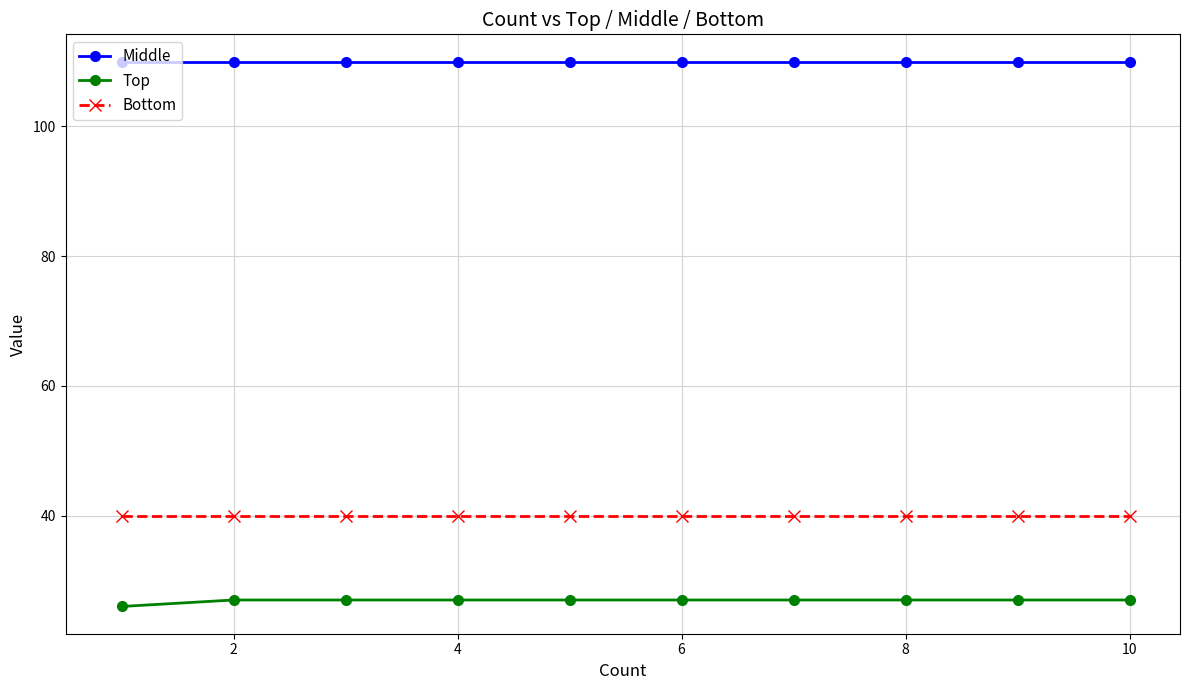

List the series in order of their peak value, lowest first.

Top, Bottom, Middle